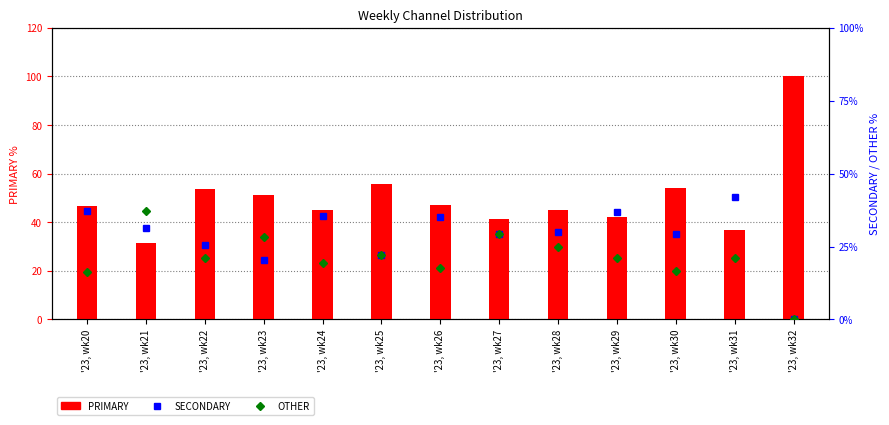

How many categories are shown in the chart?

13